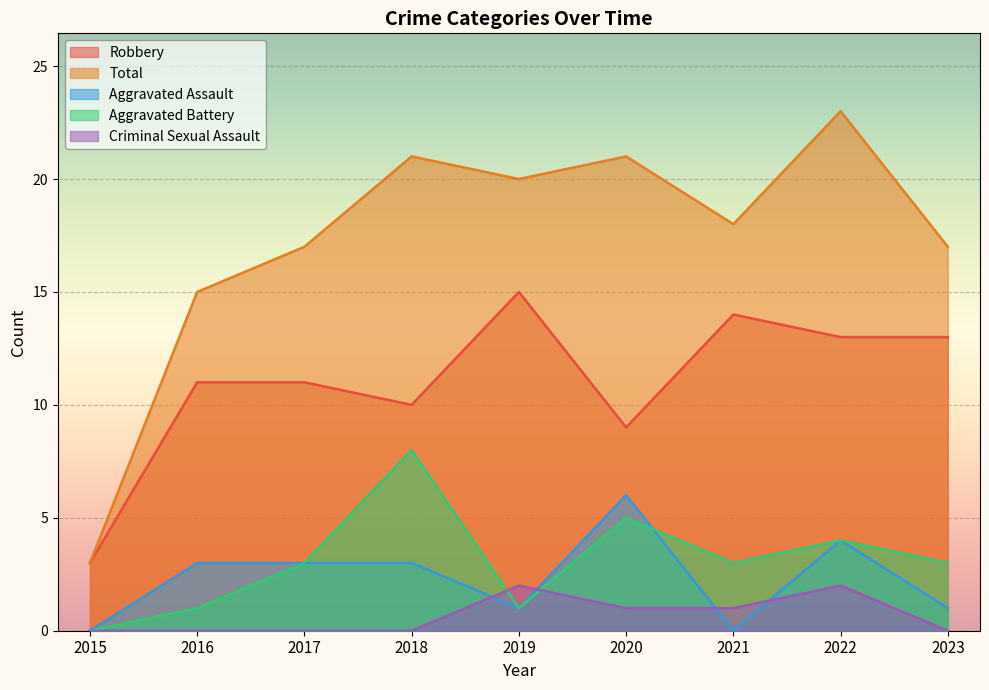

What is the highest value of the Robbery series?

15